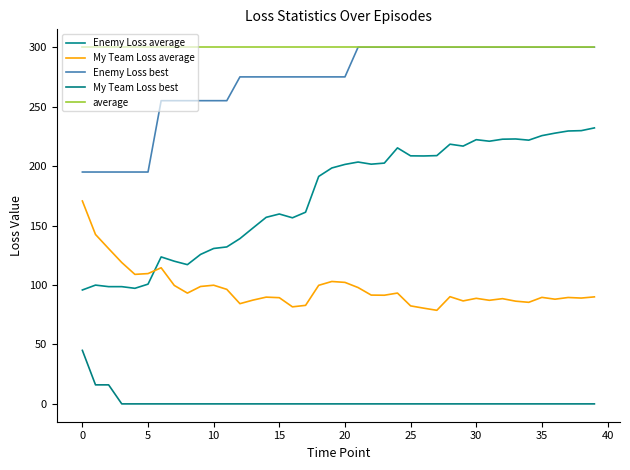

At how many categories does at least one series exceed 70?

40